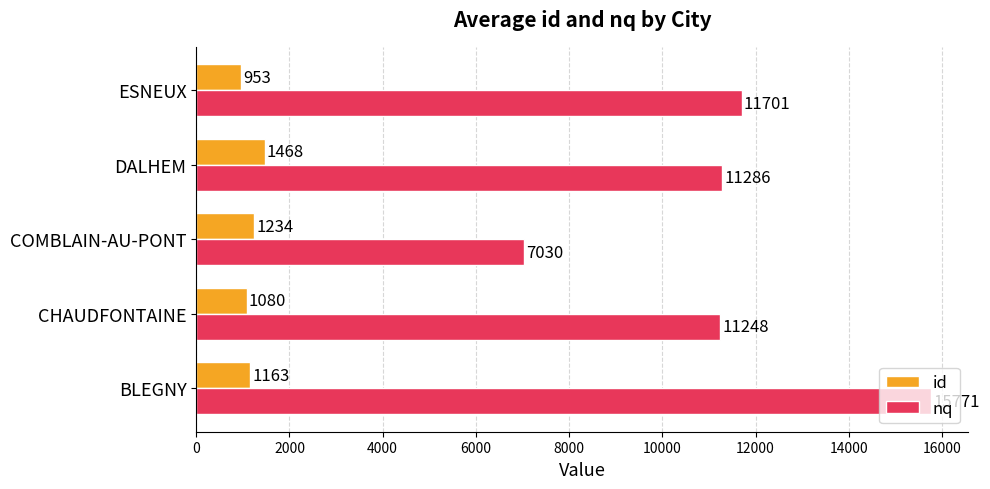

Count the id values in the range 1080 to 1234.

3